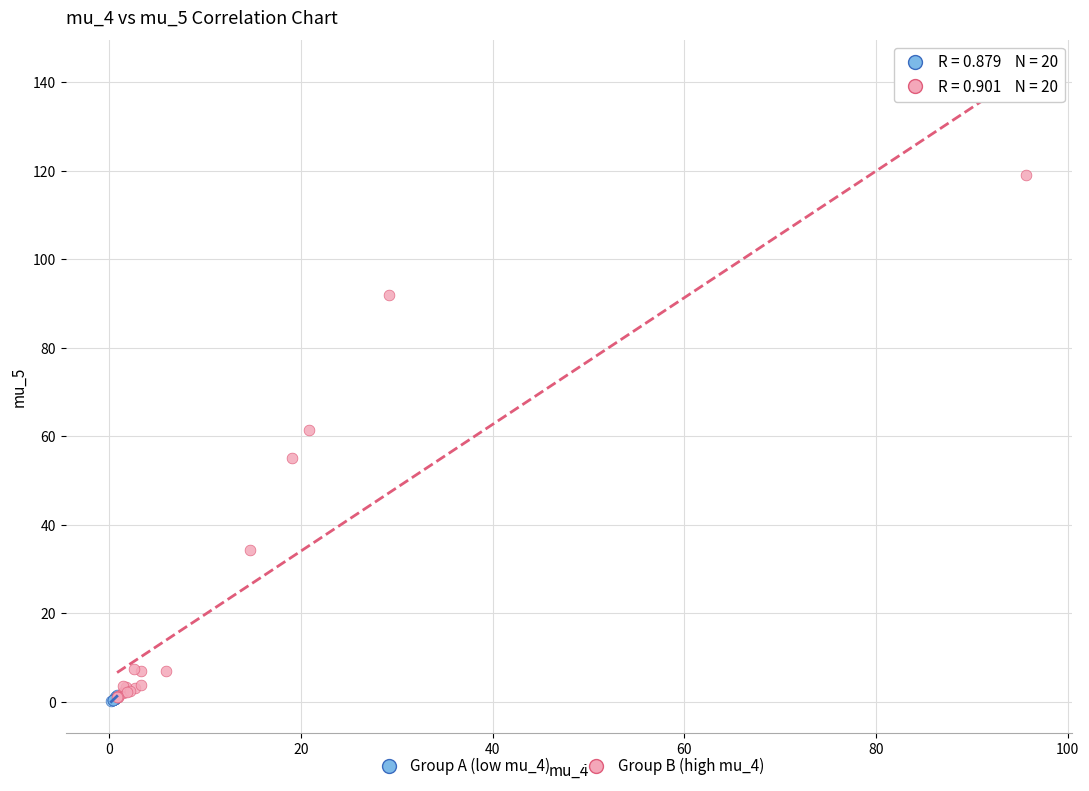

Which series contains the highest Y value?

Group B (high mu_4)